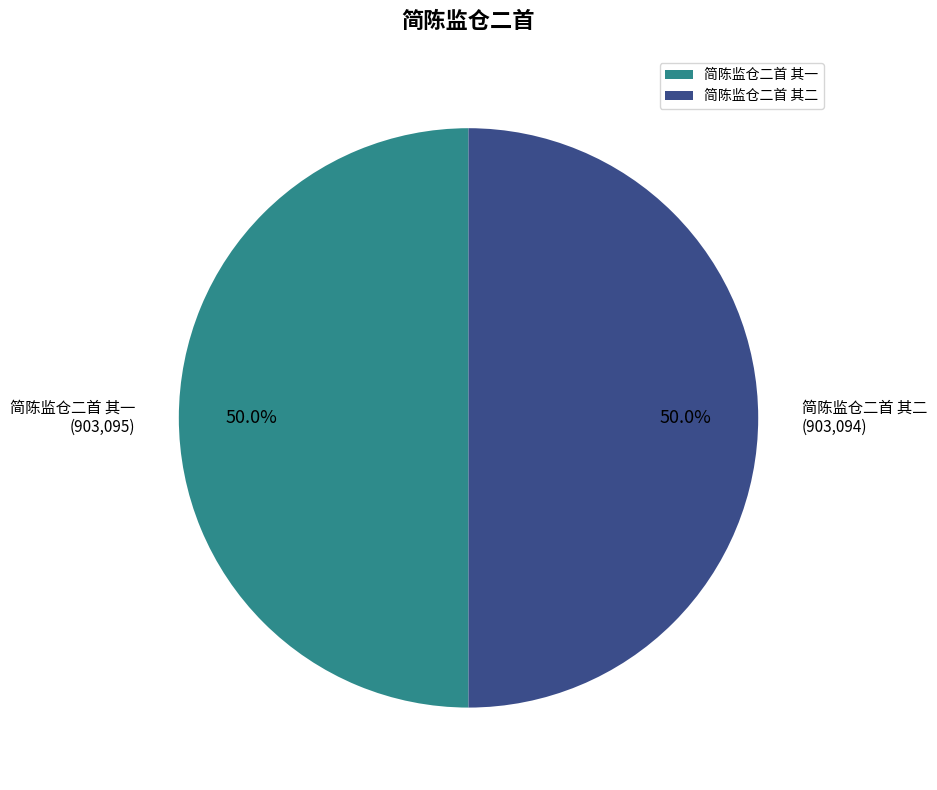

Approximately how many times larger is the value at 简陈监仓二首 其二 compared to 简陈监仓二首 其一?

1.0